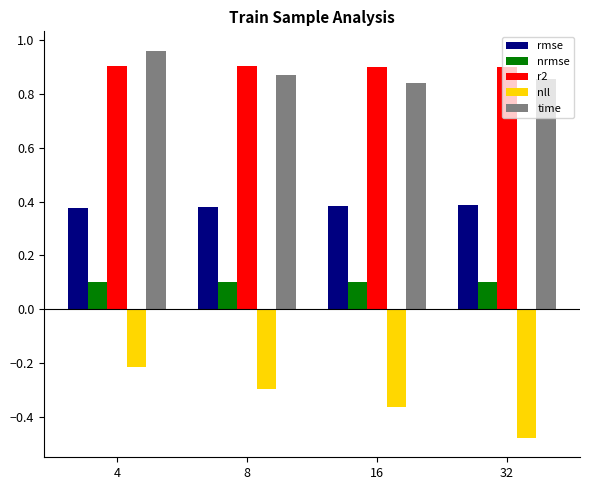

Between 4 and 32, which series saw the biggest shift?

nll